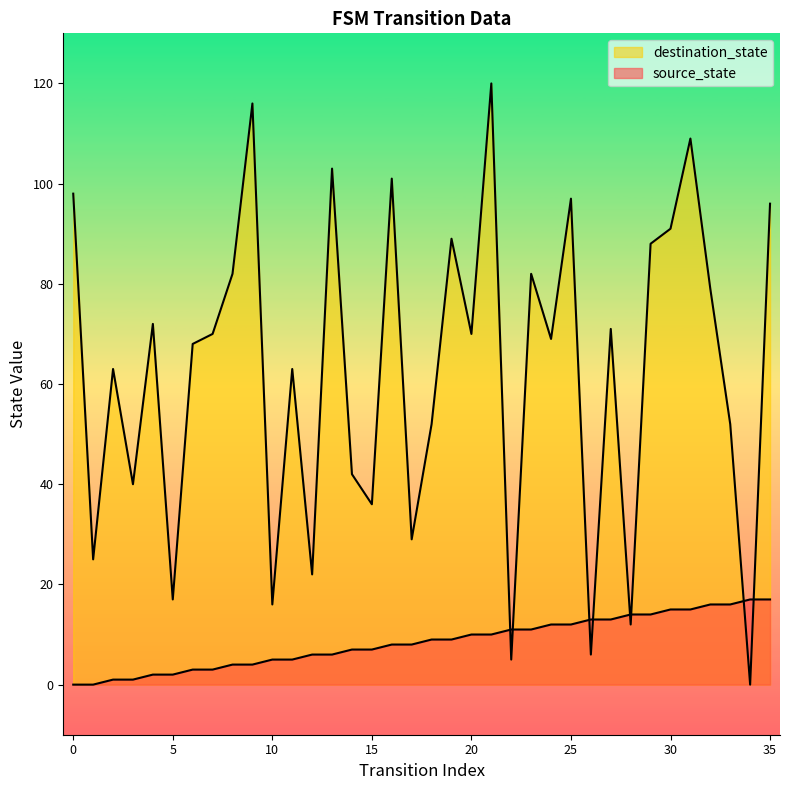

Between 11 and 35, which series saw the biggest shift?

destination_state